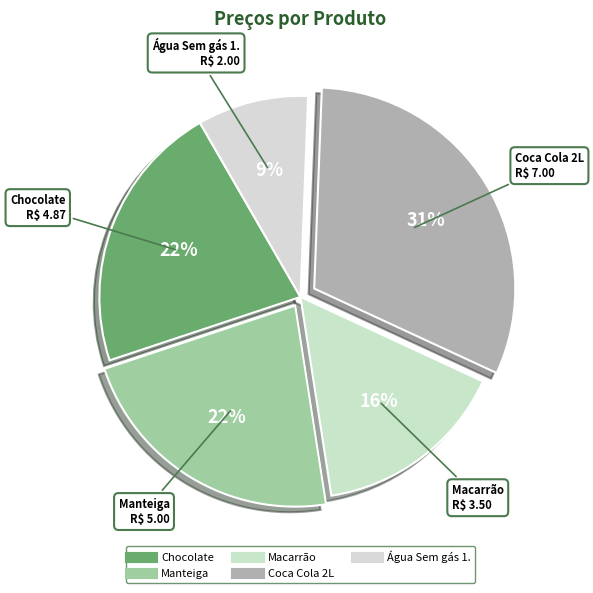

Between Coca Cola 2L and Água Sem gás 1., which is larger?

Coca Cola 2L